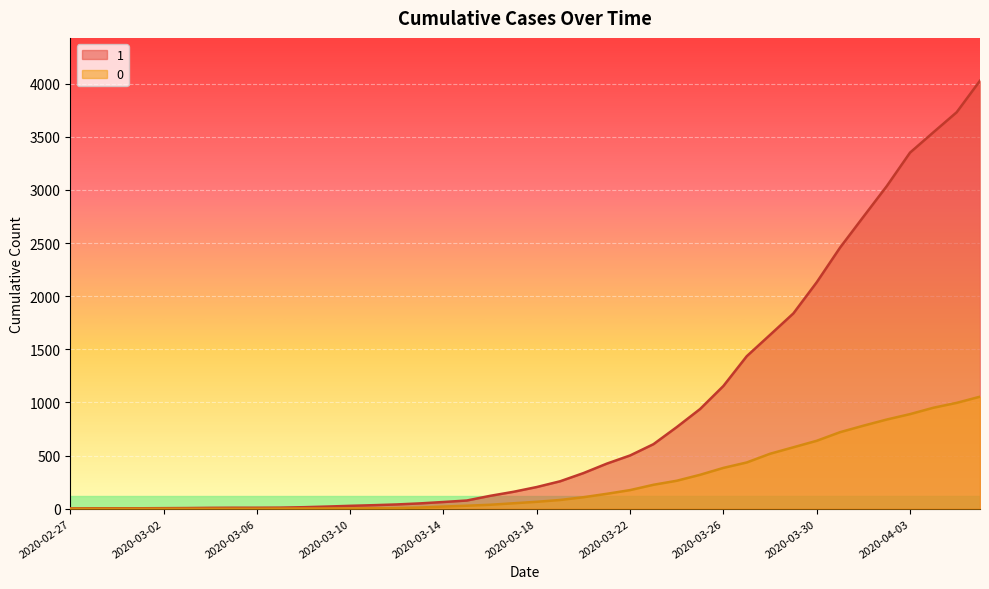

What is the total value across all series at 2020-04-03?

4241